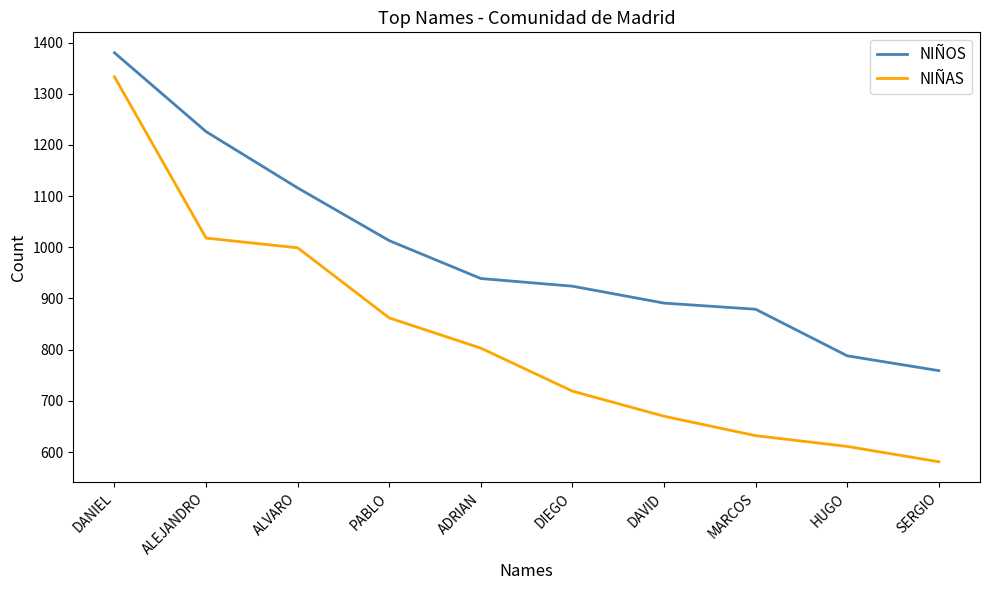

The NIÑOS series shows 568 at MARCOS. True or false?

False